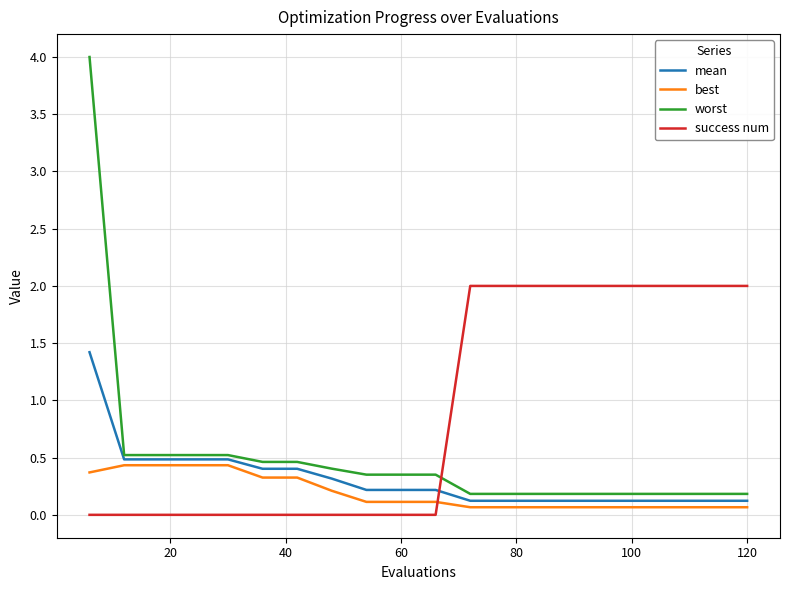

What is the lowest value of the mean series?

0.1